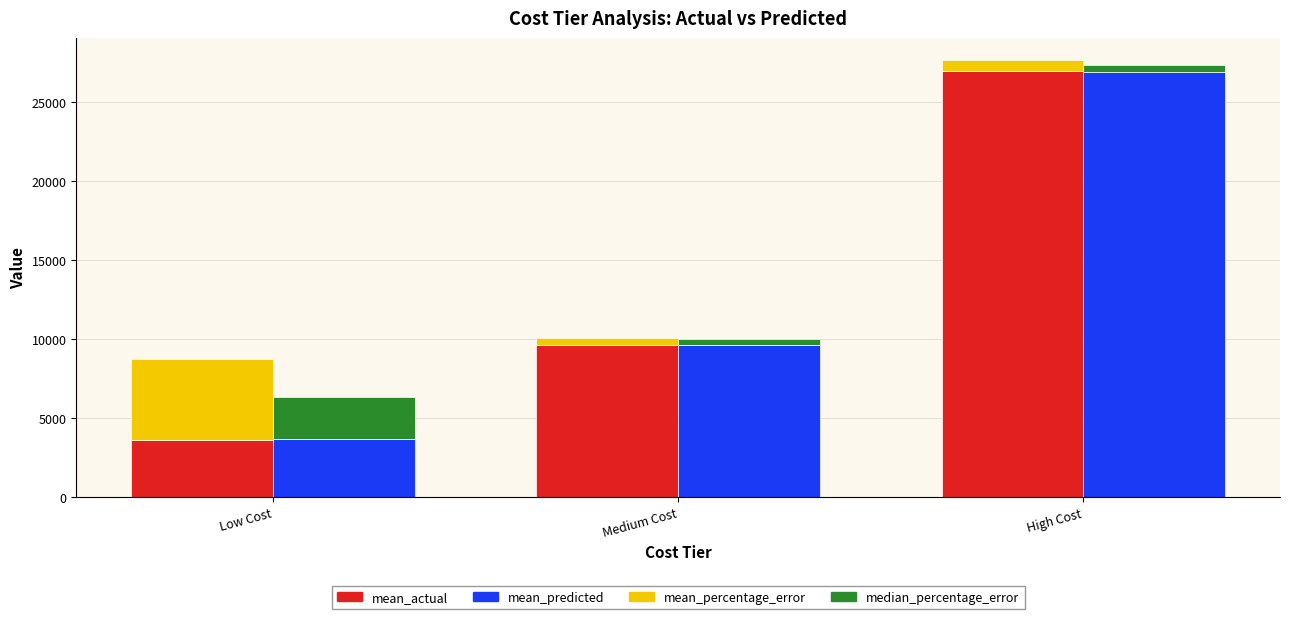

Where is median_percentage_error nearest to the value 1496?

High Cost